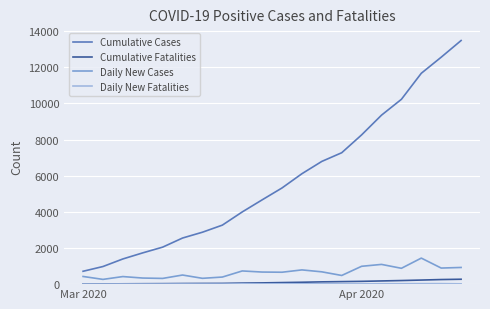

What is the difference between the maximum and minimum values in the Cumulative Cases series?

12772